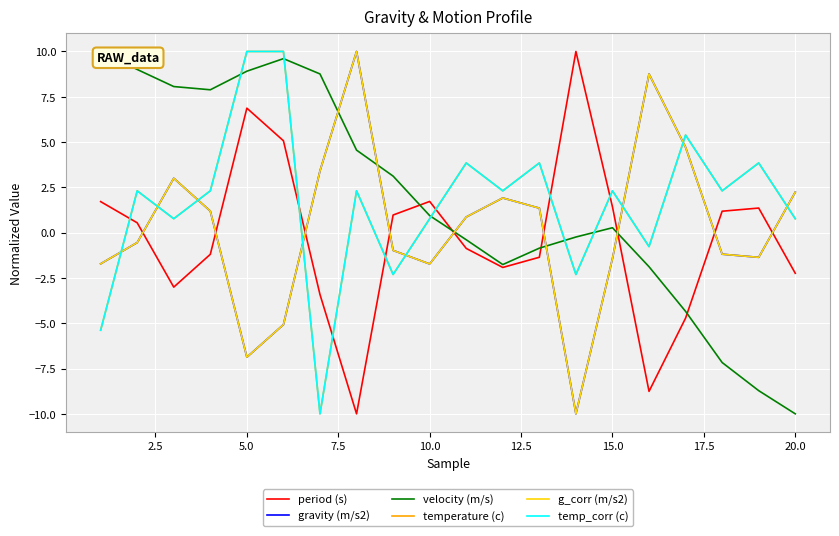

How many values in g_corr (m/s2) are below zero?

10